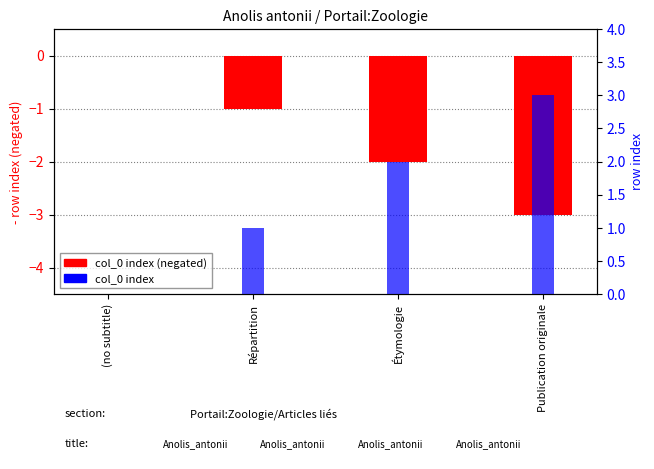

Is the value of col_0 rank at Étymologie greater than the value of col_0 (row index) at Publication originale?

Yes